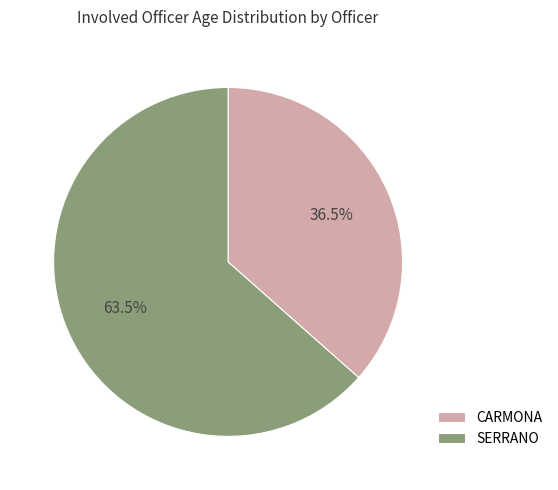

Approximately how many times larger is the value at SERRANO compared to CARMONA?

1.7